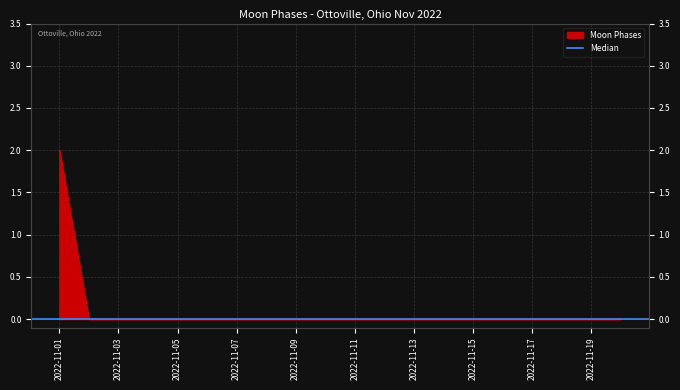

What is the sum of all values?

2